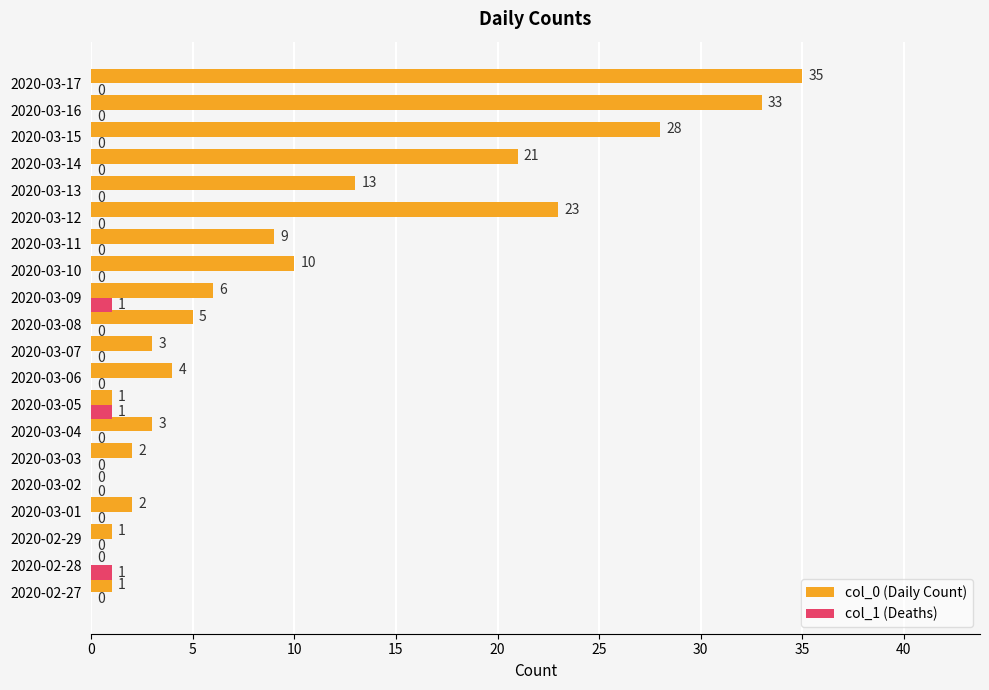

At which label is col_0 (Daily Count) closest to 17?

2020-03-13